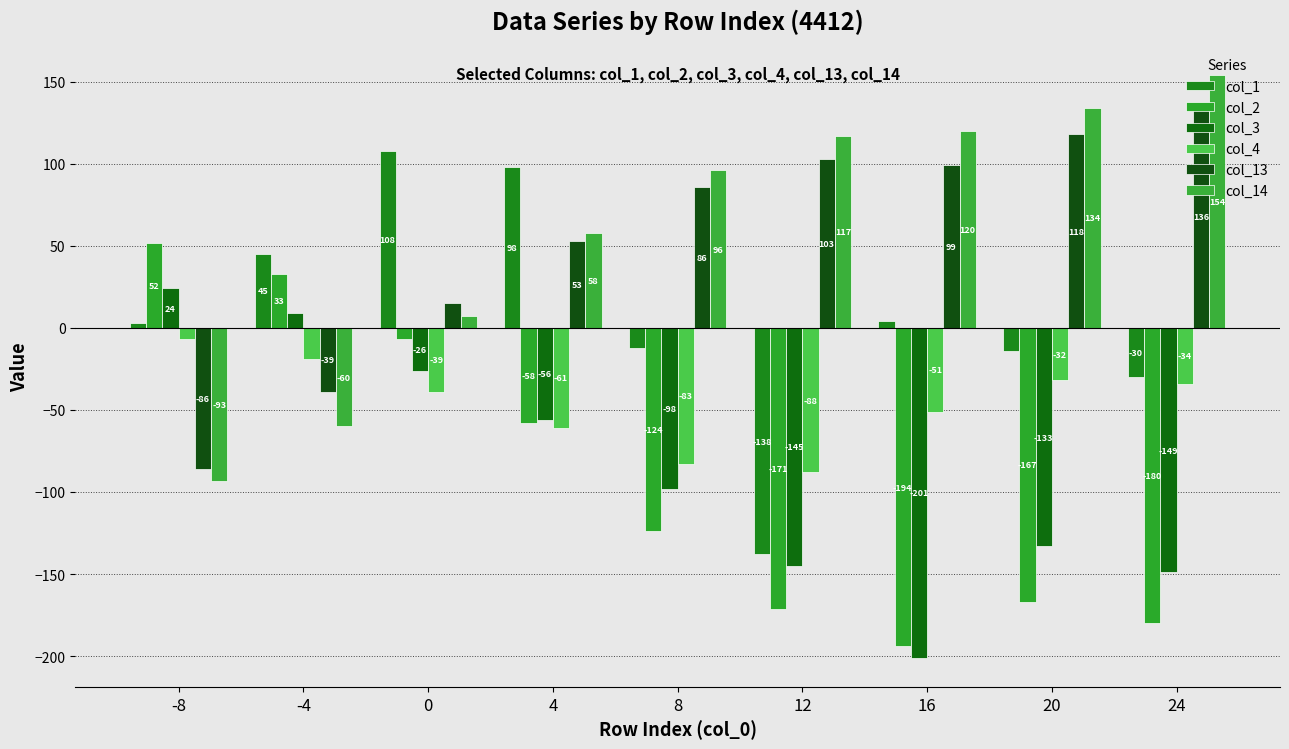

Read the col_13 value at 16, to the nearest 50.

100